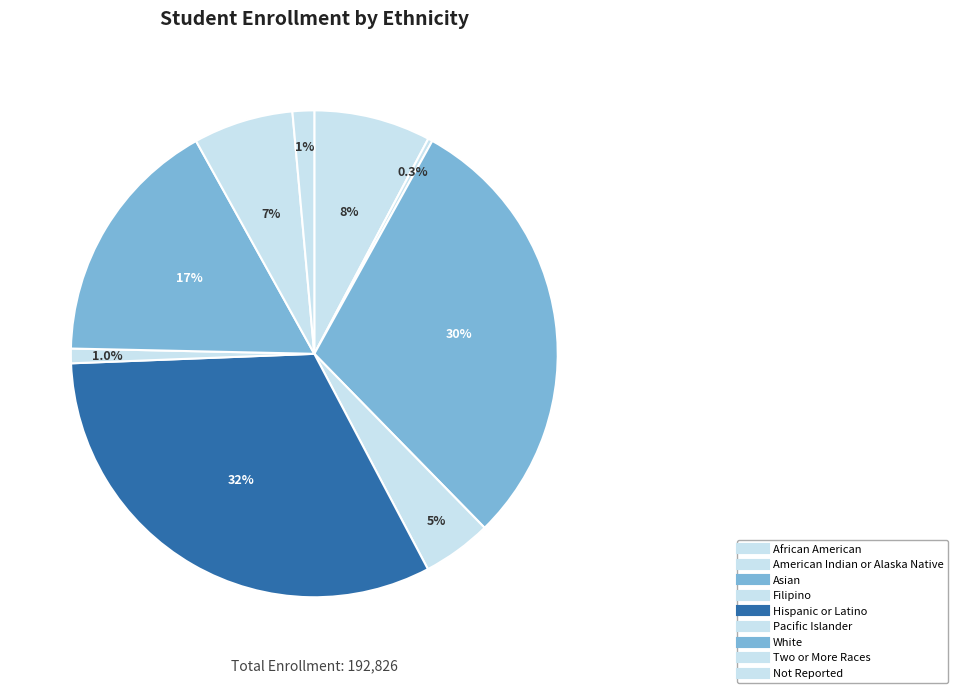

Is there a majority slice in this chart?

No